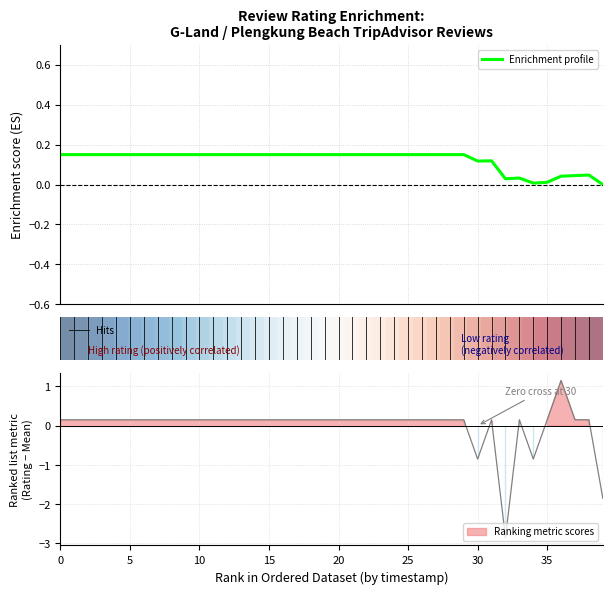

The chart shows a value of 6 at 23. True or false?

False